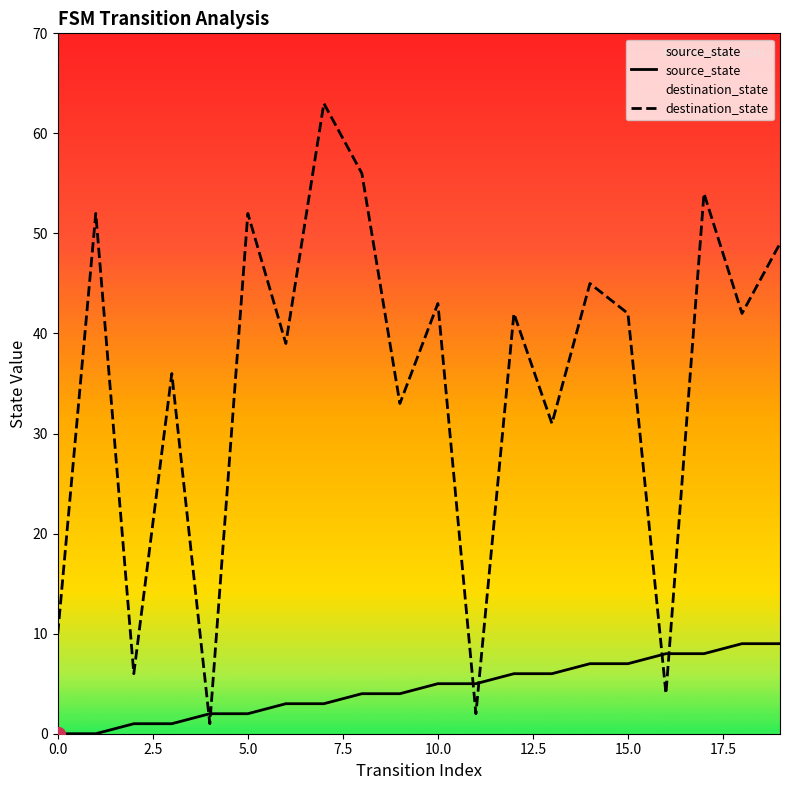

Does the chart have visible grid lines?

No